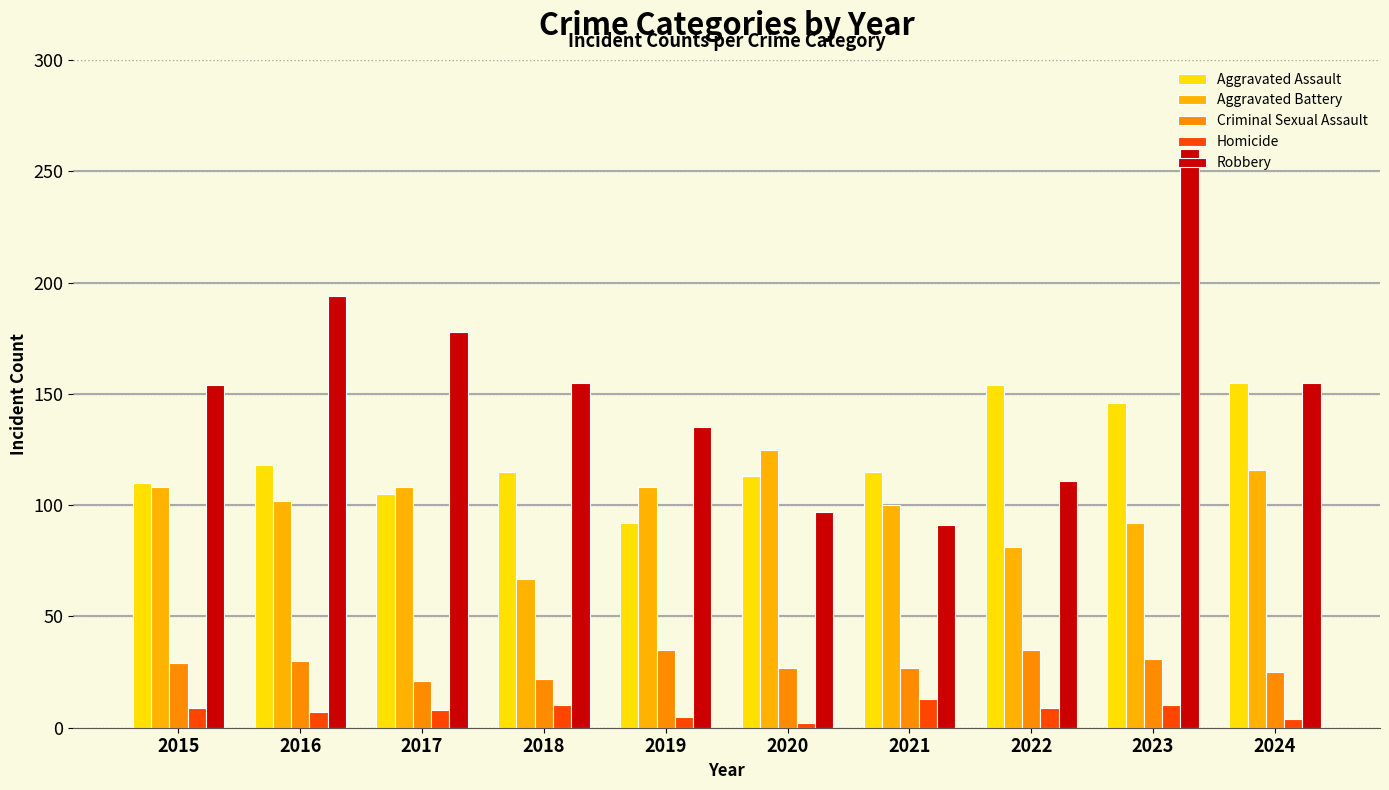

At which category is the sum across all series the highest?

2023